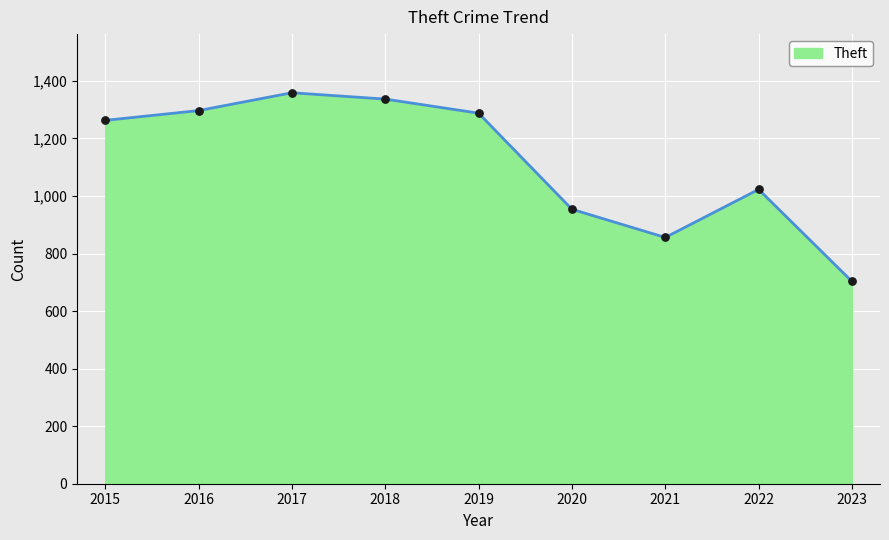

Approximately how many times larger is the value at 2023 compared to 2019?

0.5